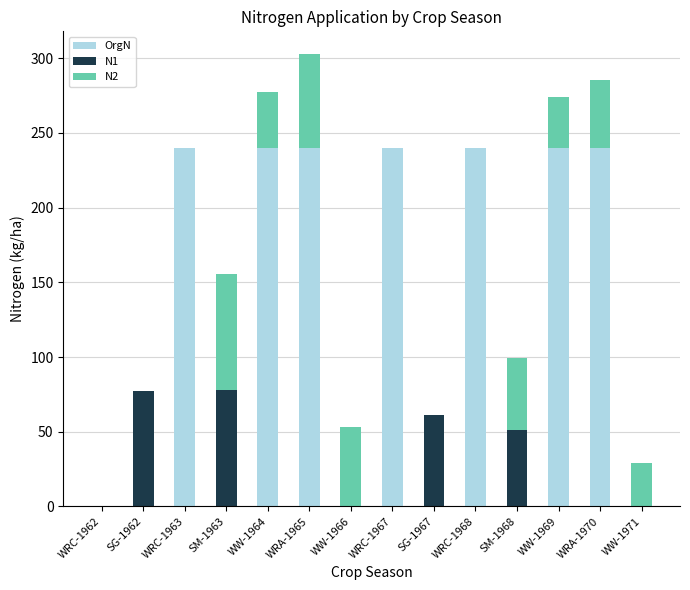

The value of OrgN at WW-1969 is 240.0. True or false?

True